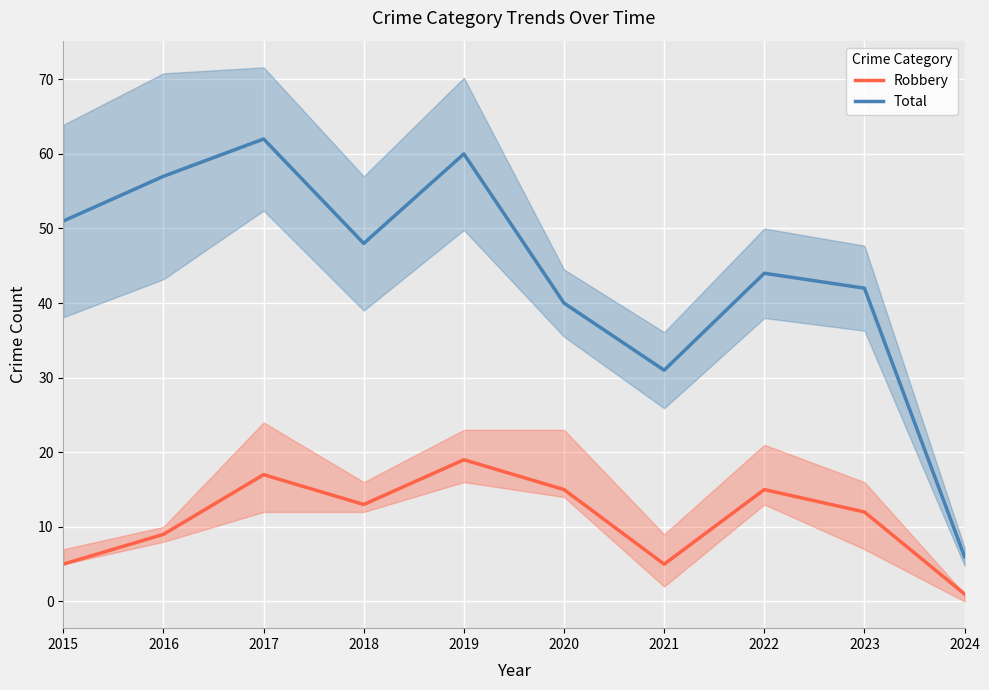

Rank the categories by Total value from lowest to highest.

2024, 2021, 2020, 2023, 2022, 2018, 2015, 2016, 2019, 2017